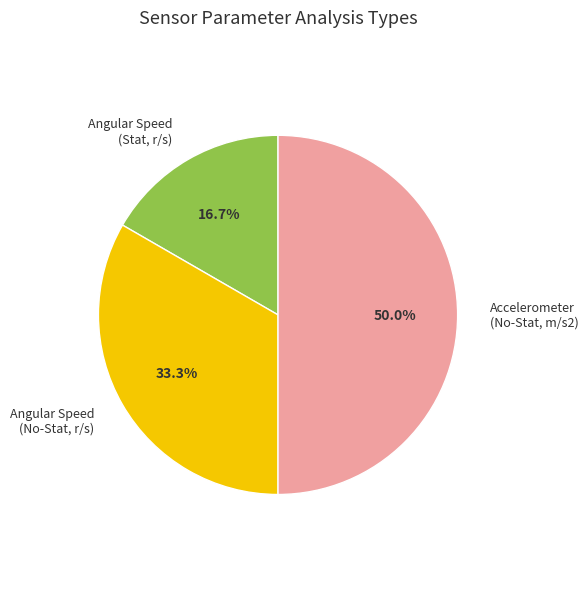

Is Angular Speed (Stat, r/s) the majority of the pie?

No